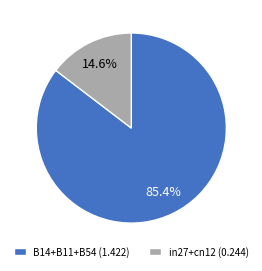

How much of the chart is everything except in27+cn12 (0.244)?

85.4%